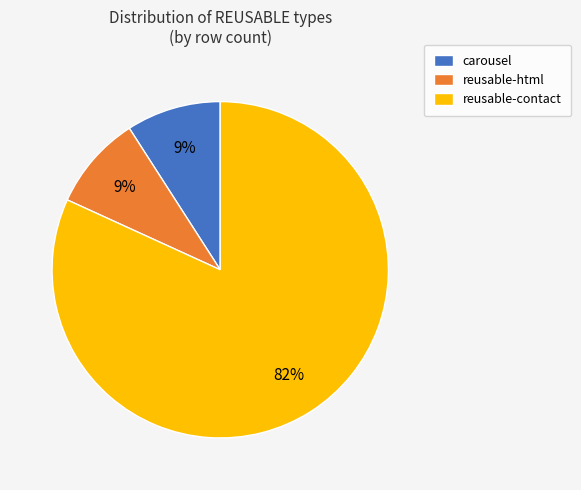

Is the sum of carousel and reusable-contact greater than half?

Yes